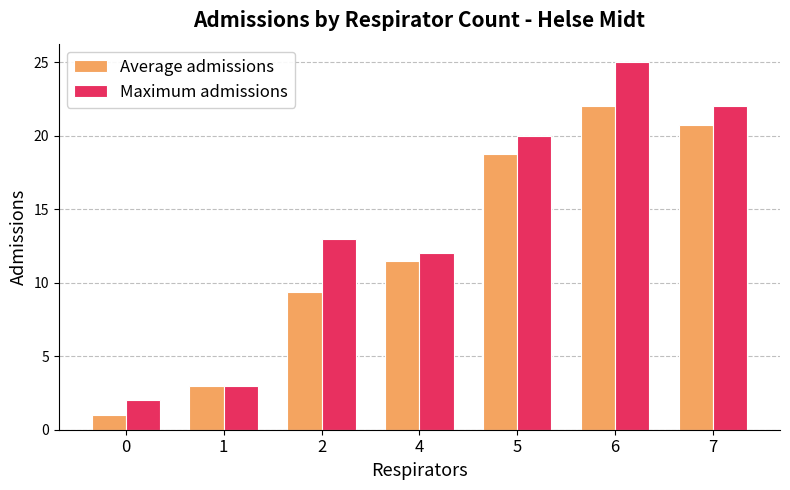

List the labels in order of Average admissions value, largest first.

6, 7, 5, 4, 2, 1, 0